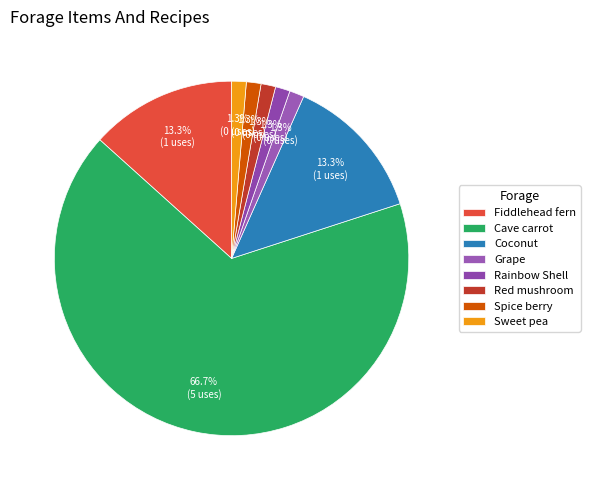

Rank the categories by value from lowest to highest.

Grape, Rainbow Shell, Red mushroom, Spice berry, Sweet pea, Fiddlehead fern, Coconut, Cave carrot